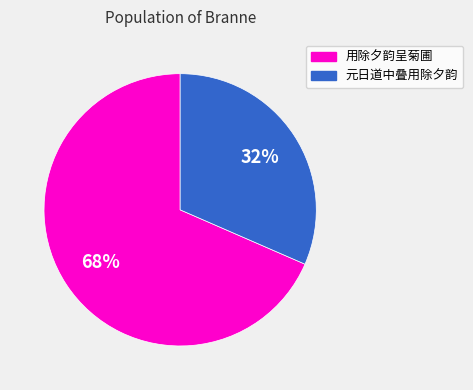

To the nearest percent, what is the average slice percentage?

50%